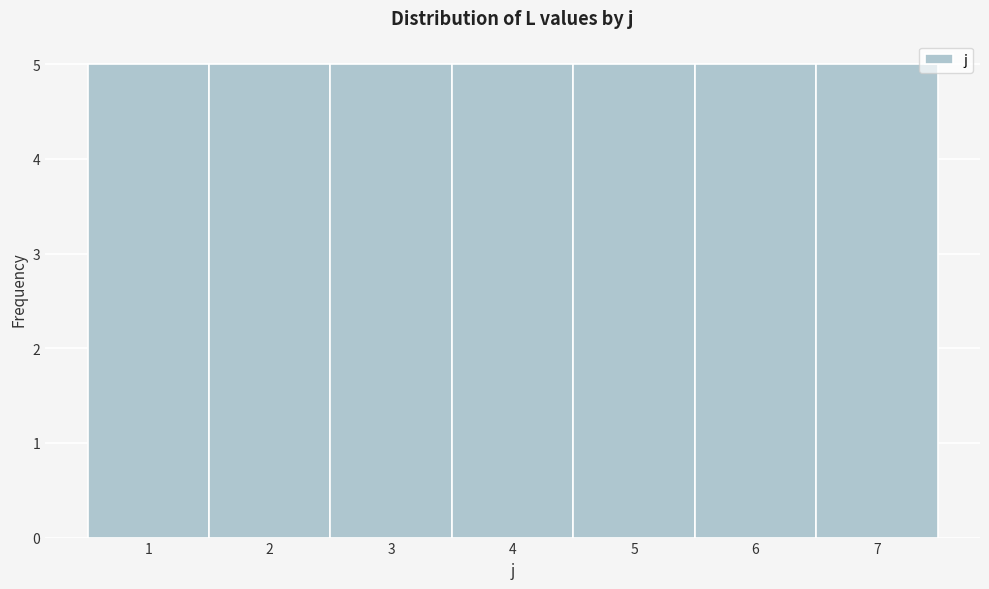

Reading left to right, list every bar in this chart as the range it spans on the x-axis followed by its height. The values are not printed on the chart, so give them approximately, as read against the axis.

0.5 to 1.5: 5
1.5 to 2.5: 5
2.5 to 3.5: 5
3.5 to 4.5: 5
4.5 to 5.5: 5
5.5 to 6.5: 5
6.5 to 7.5: 5